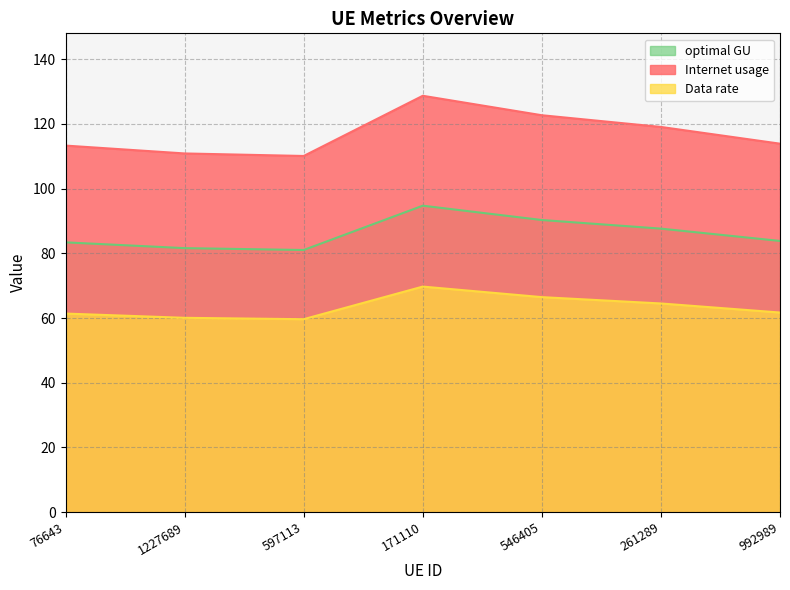

List the series in order of their overall mean, highest first.

Internet usage, optimal GU, Data rate